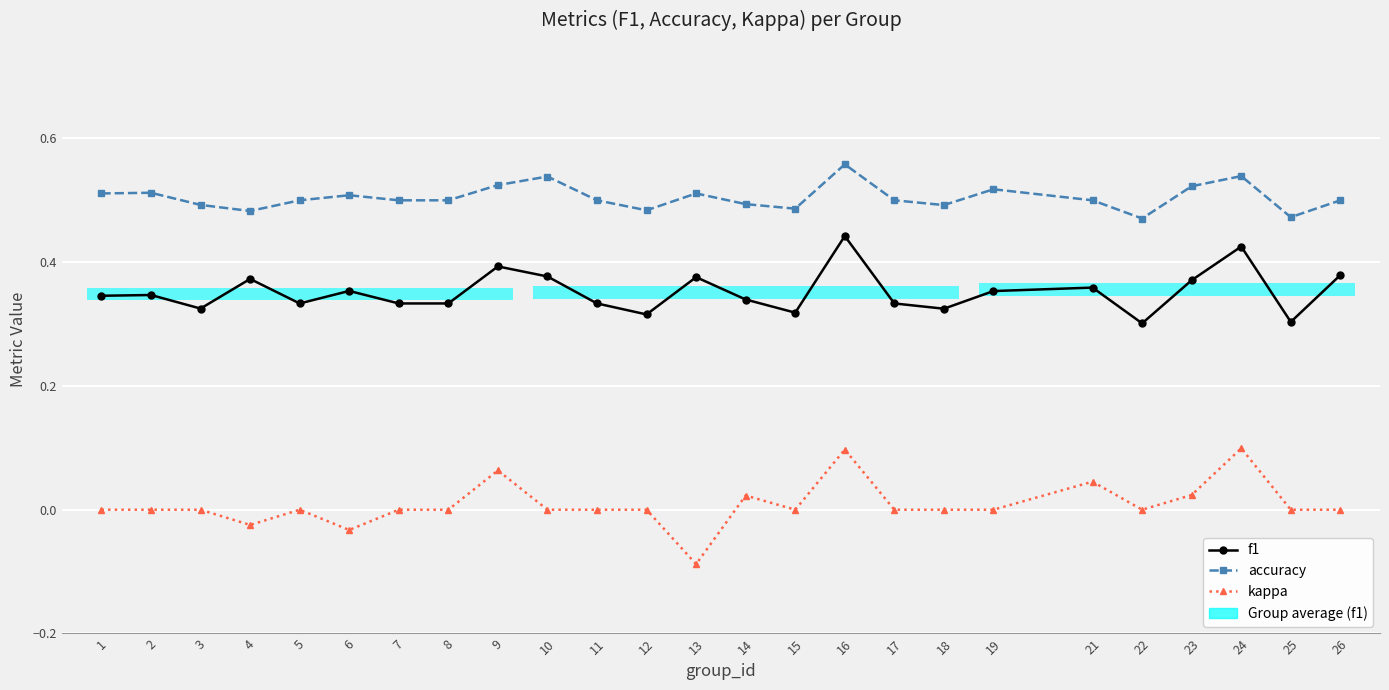

True or false: accuracy has more than 2 interior local peaks.

True